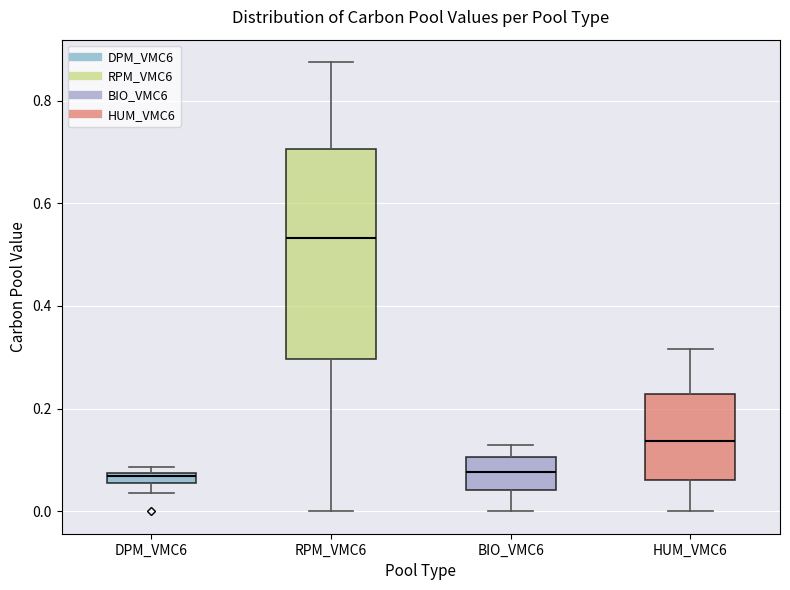

Comparing the boxes themselves (not the whiskers), which one is the tallest?

RPM_VMC6